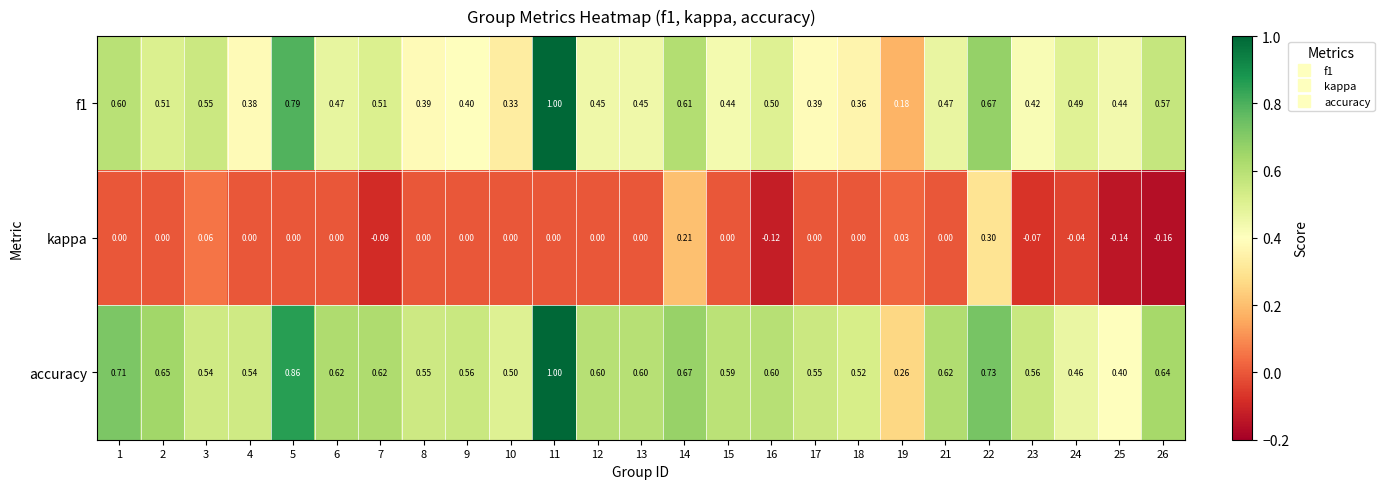

Which series has the widest spread of values?

f1